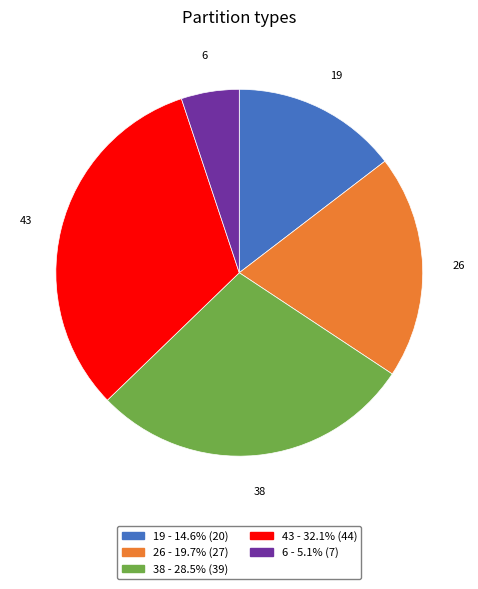

Is it true that 6 is 5% of the pie?

True